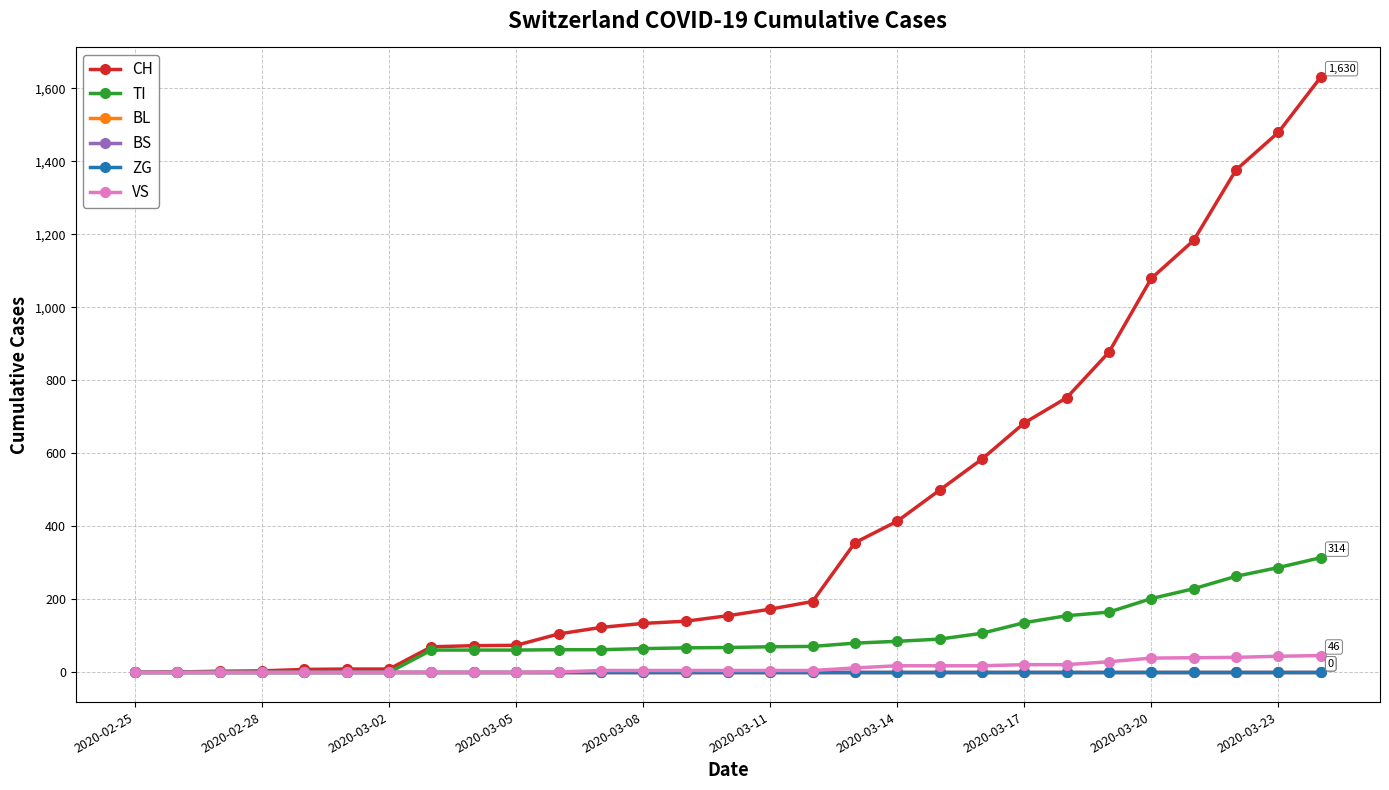

What is the maximum value shown in the chart?

1630